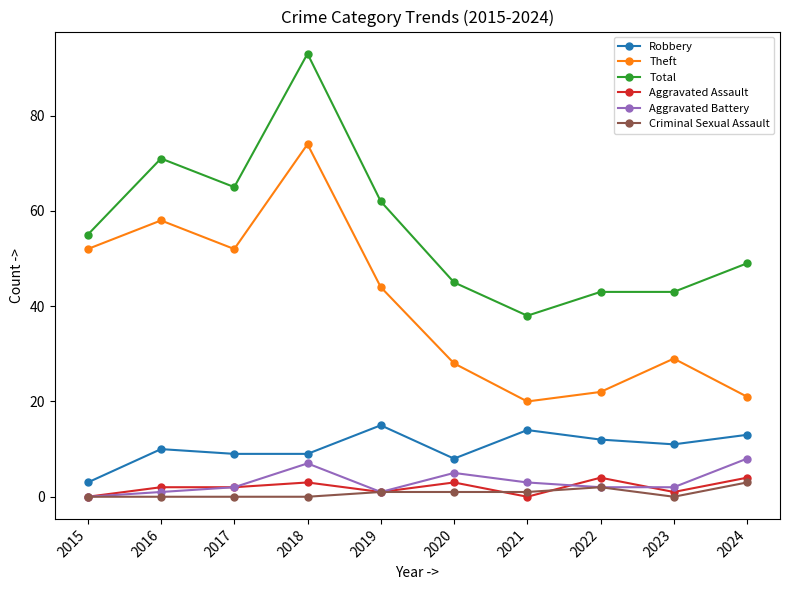

The Total series shows 62 at 2019. True or false?

True